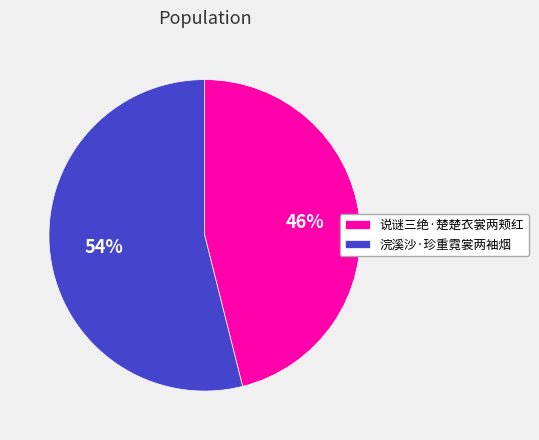

True or false: 浣溪沙·珍重霓裳两袖烟 accounts for 65% of the total.

False